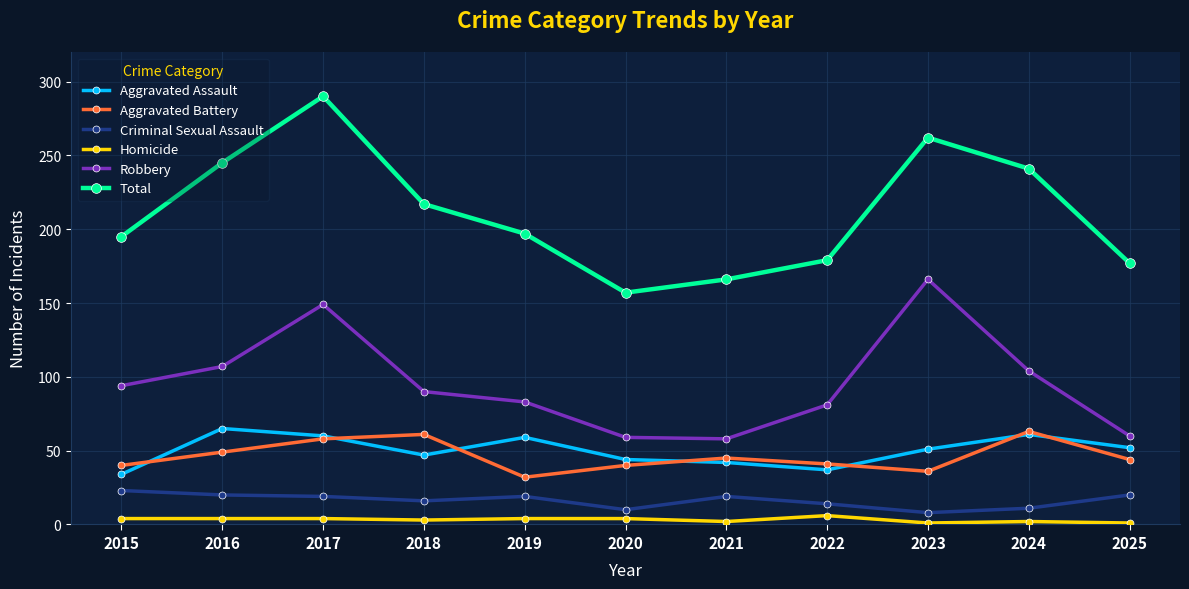

True or false: Robbery has more than 1 points higher than both neighbors.

True